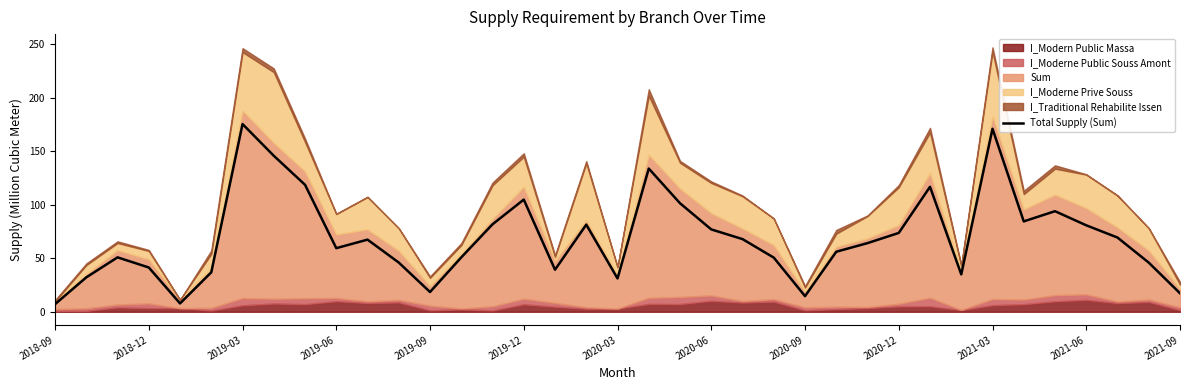

What is the greatest value displayed?

175.3